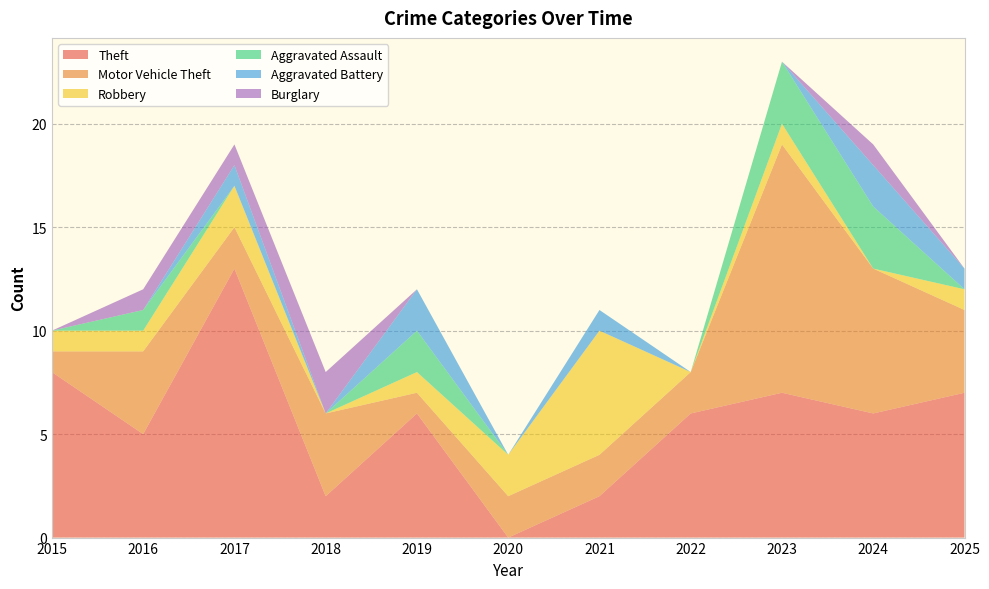

Reading left to right, transcribe all the data shown in this chart.

Theft: 8	5	13	2	6	0	2	6	7	6	7
Motor Vehicle Theft: 1	4	2	4	1	2	2	2	12	7	4
Robbery: 1	1	2	0	1	2	6	0	1	0	1
Aggravated Assault: 0	1	0	0	2	0	0	0	3	3	0
Aggravated Battery: 0	0	1	0	2	0	1	0	0	2	1
Burglary: 0	1	1	2	0	0	0	0	0	1	0